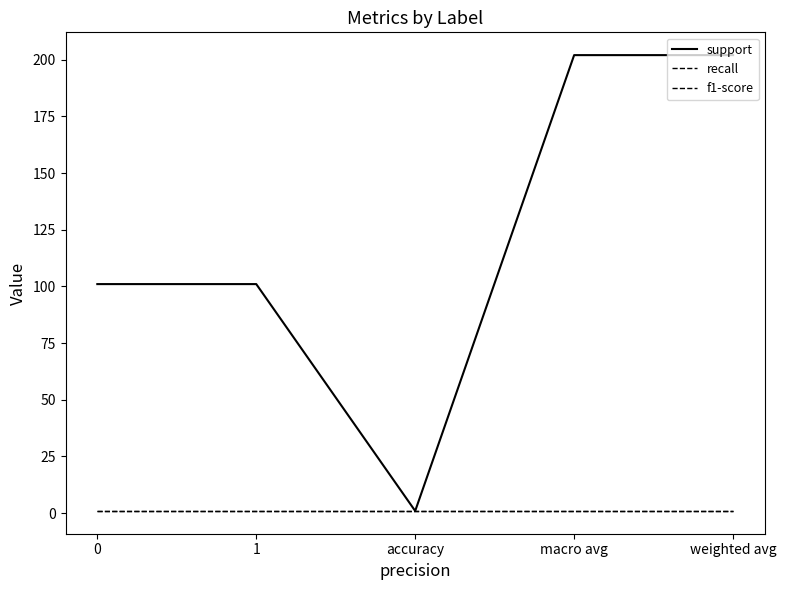

Is the value of recall at 1 greater than the value of support at accuracy?

No